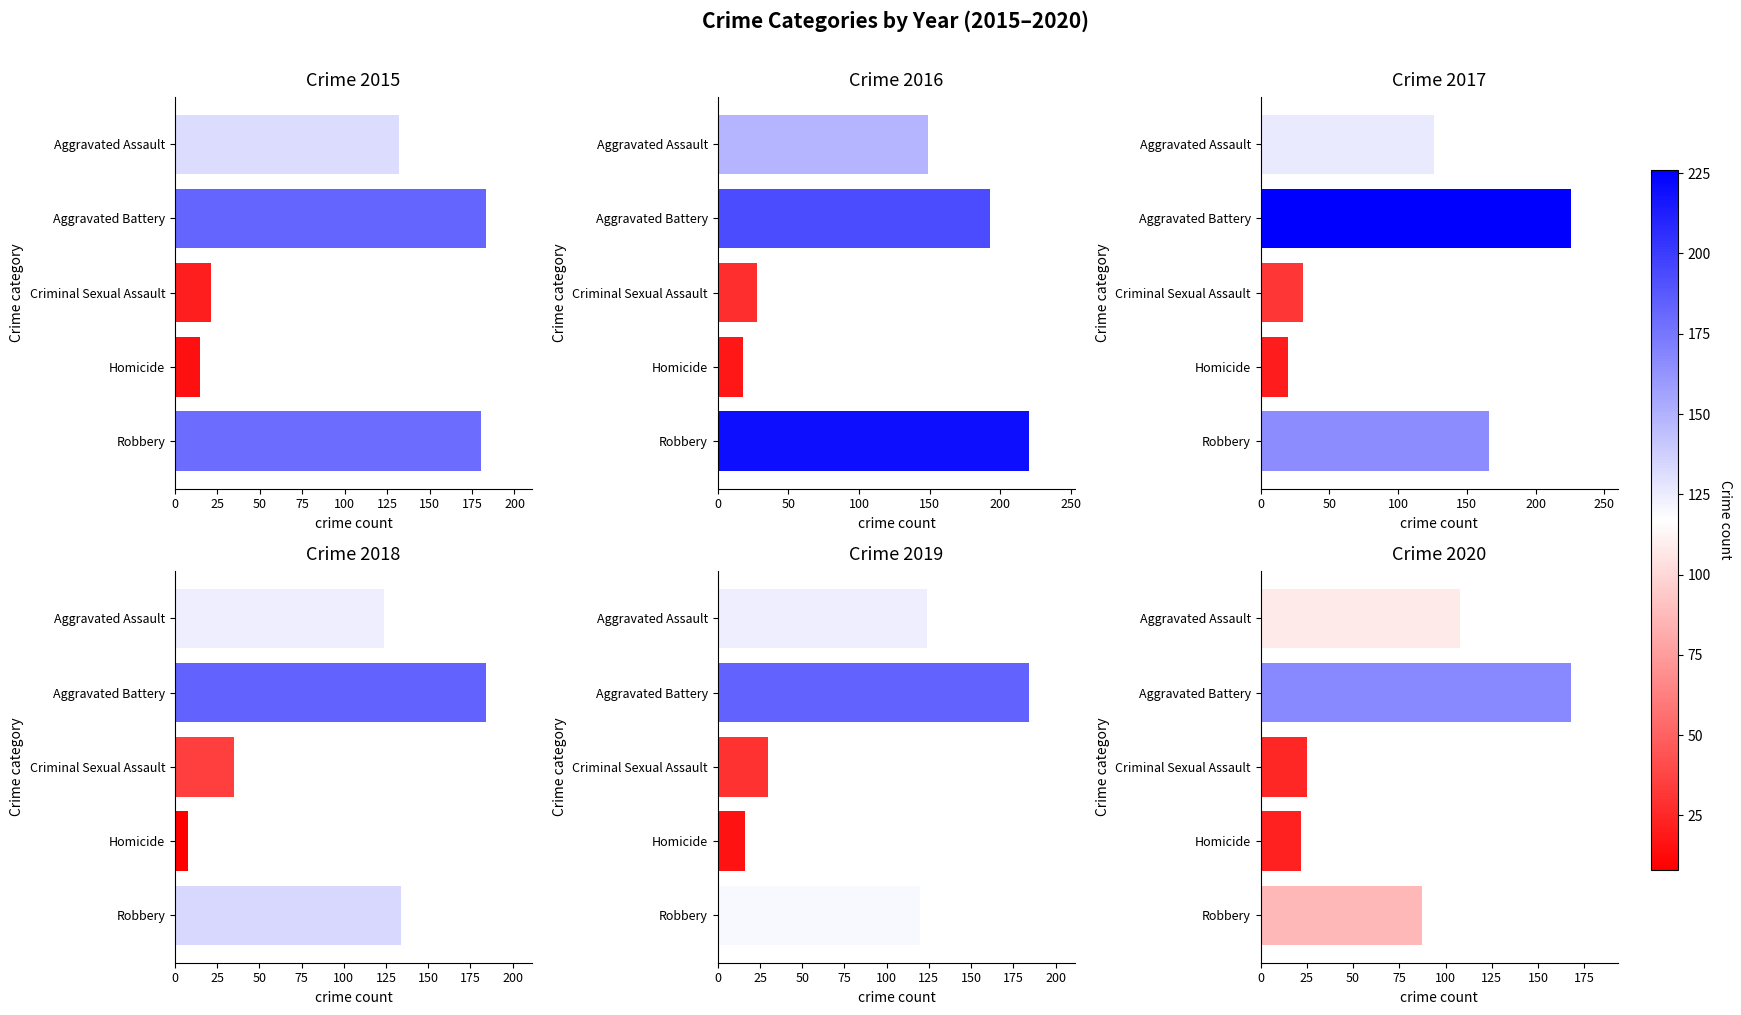

At which label does 2018 reach its peak?

Aggravated Battery